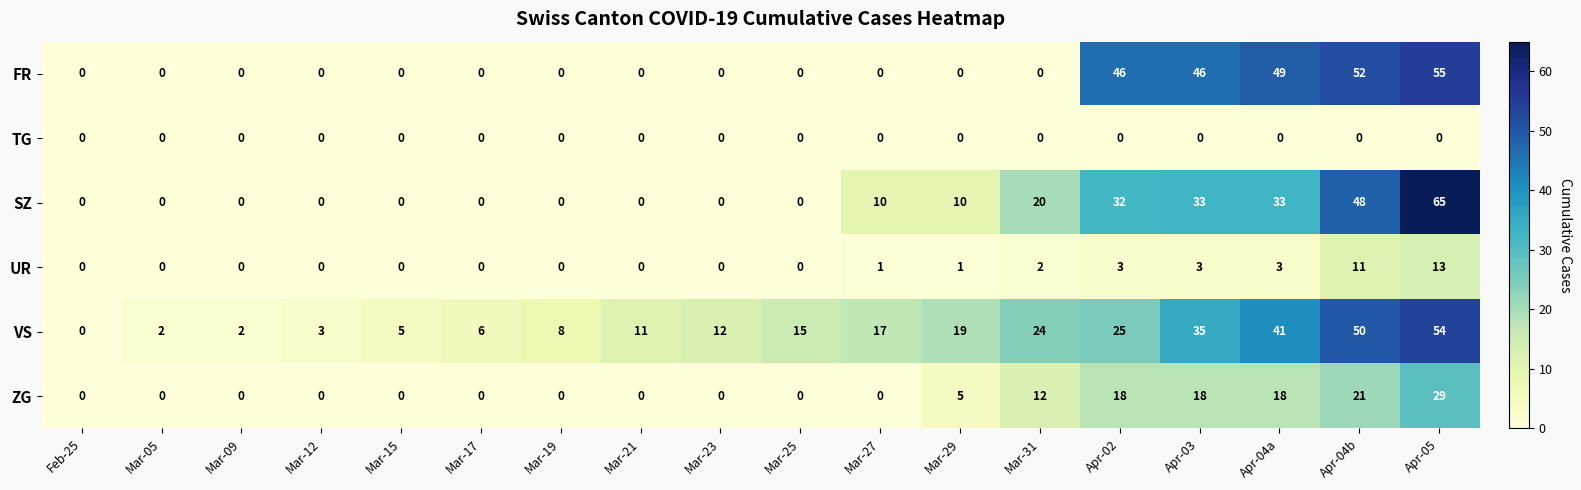

At which label does FR reach its peak?

Apr-05